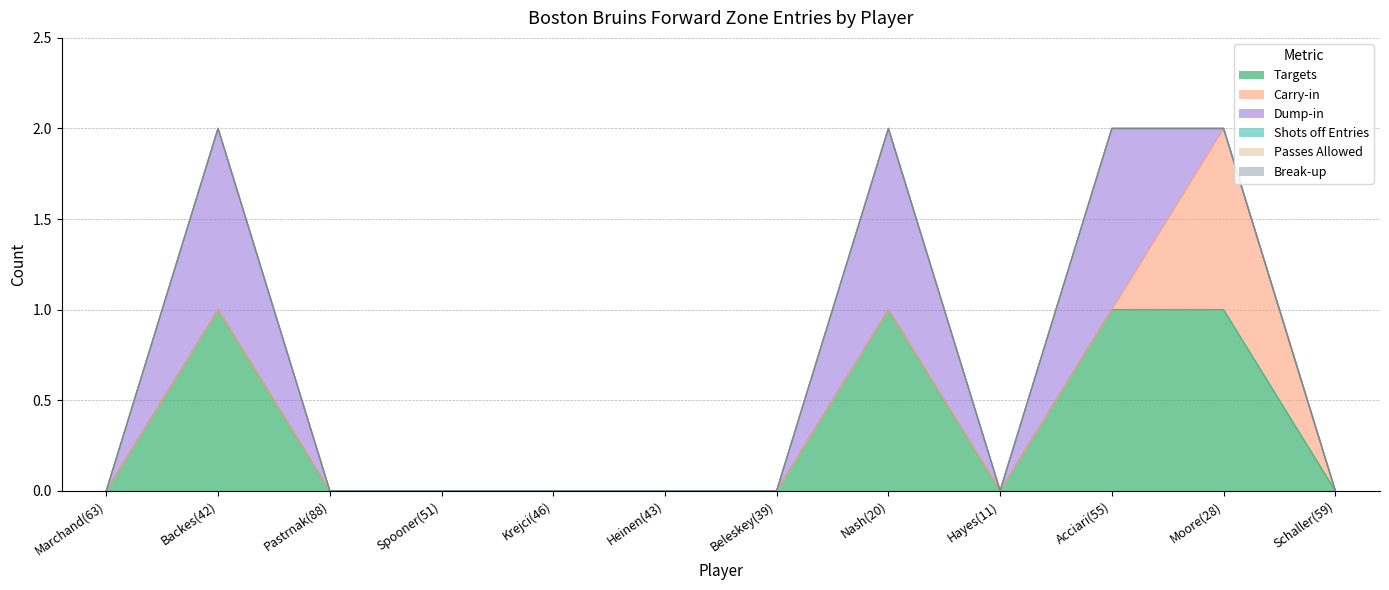

True or false: Break-up and Targets intersect in this chart.

False